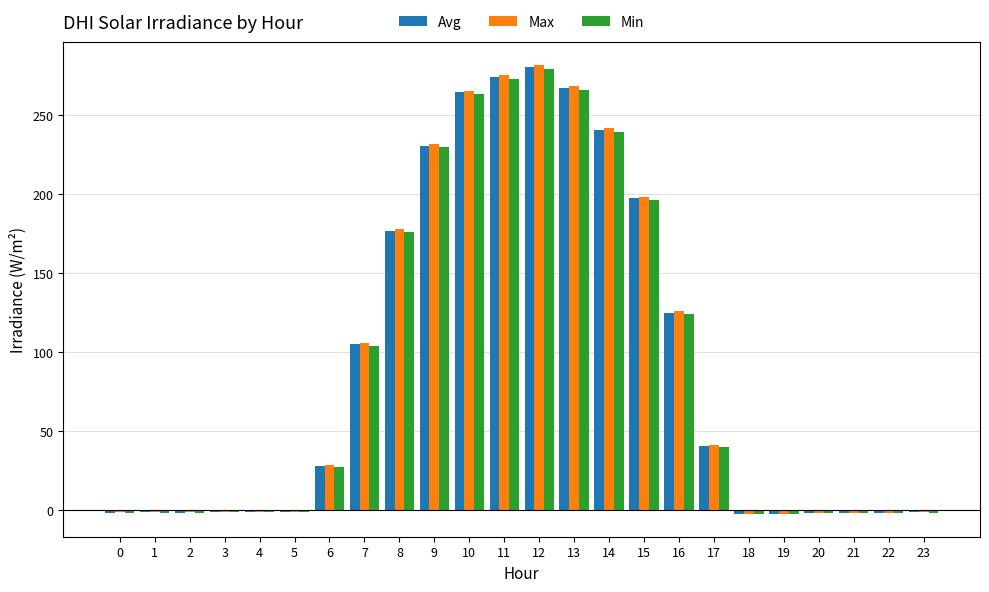

What is the total value across all series at 9?

691.4